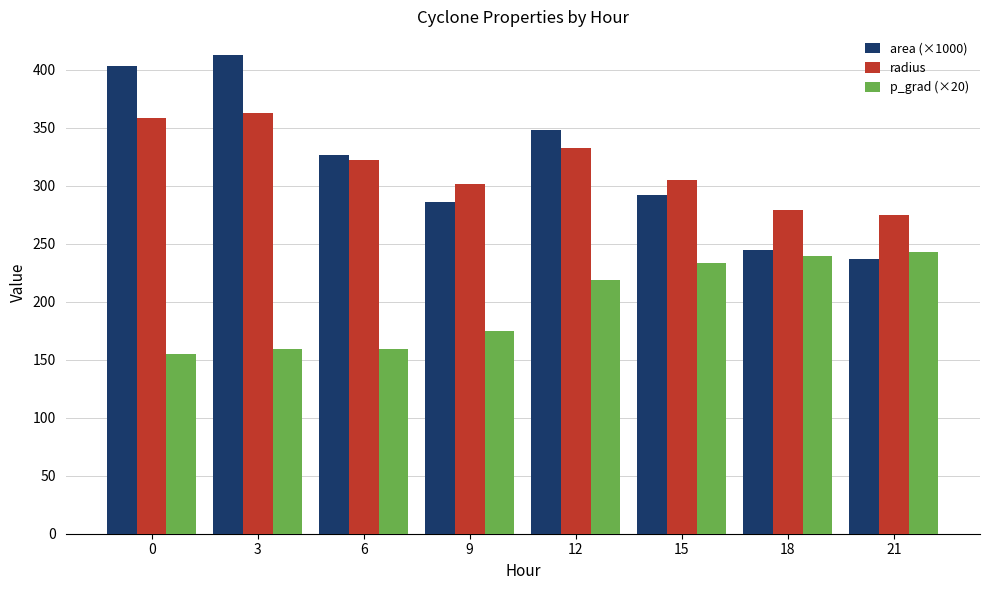

Is the value of radius at 0 greater than the value of area (×1000) at 9?

Yes